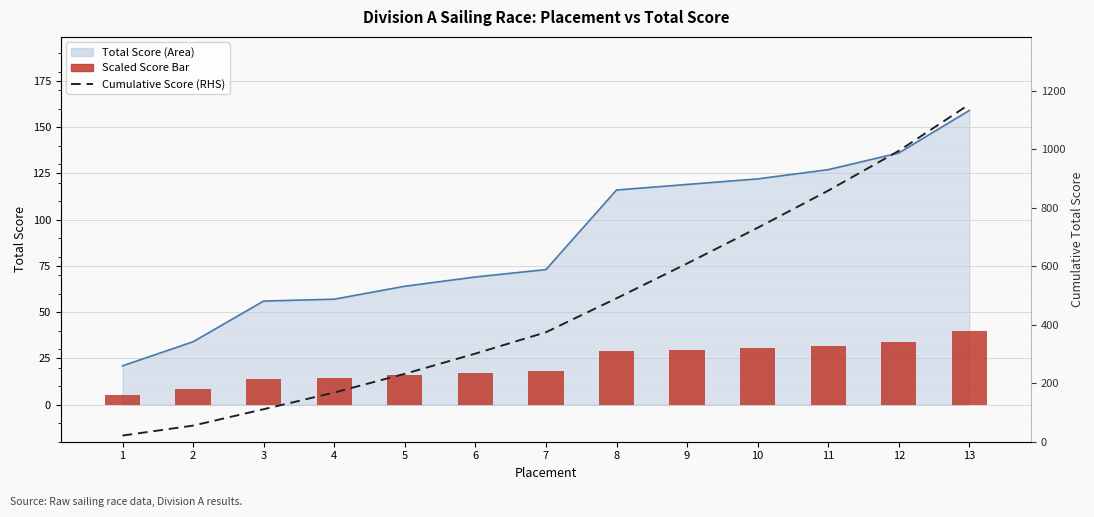

The value of Scaled Score Bar at 10 is 30.5. True or false?

True